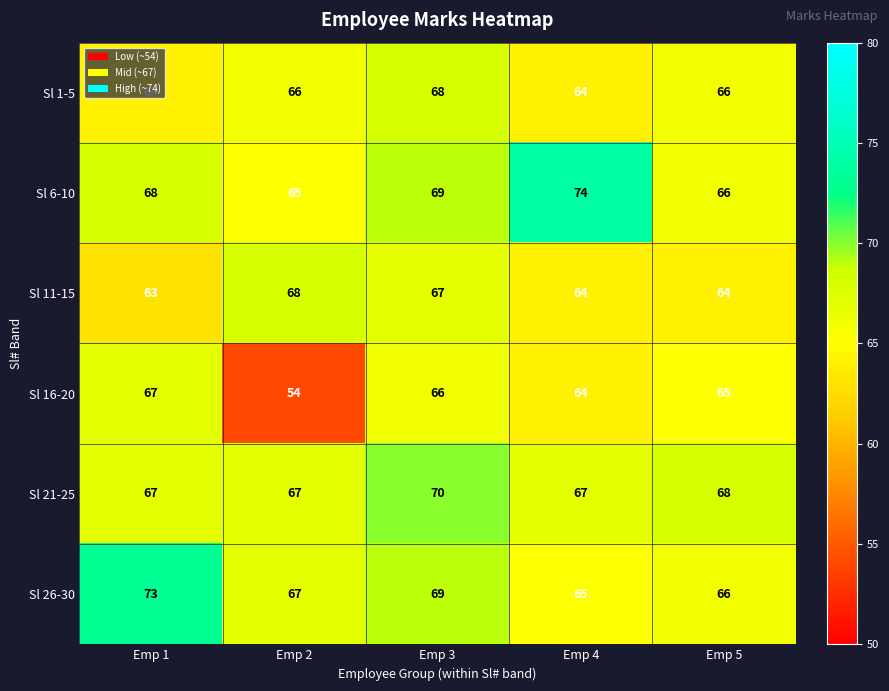

How many Sl 26-30 values are between 66 and 69?

3